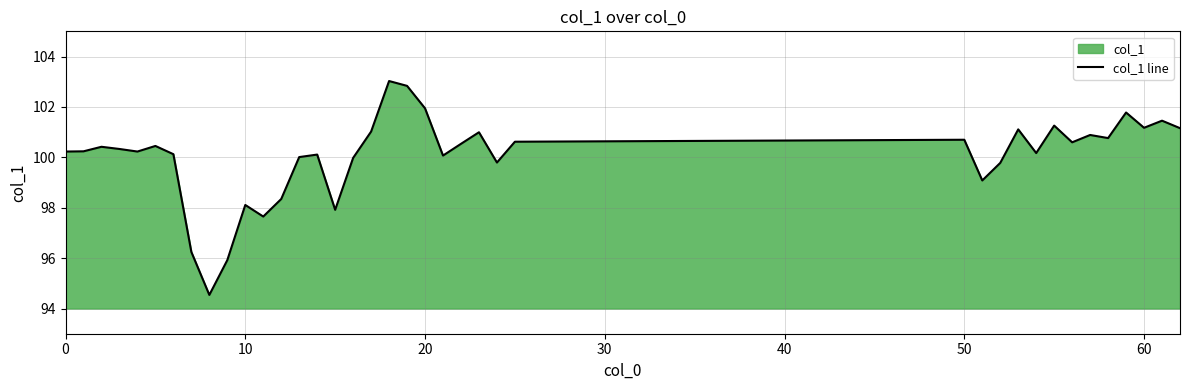

What is the difference between the maximum and minimum values?

8.5